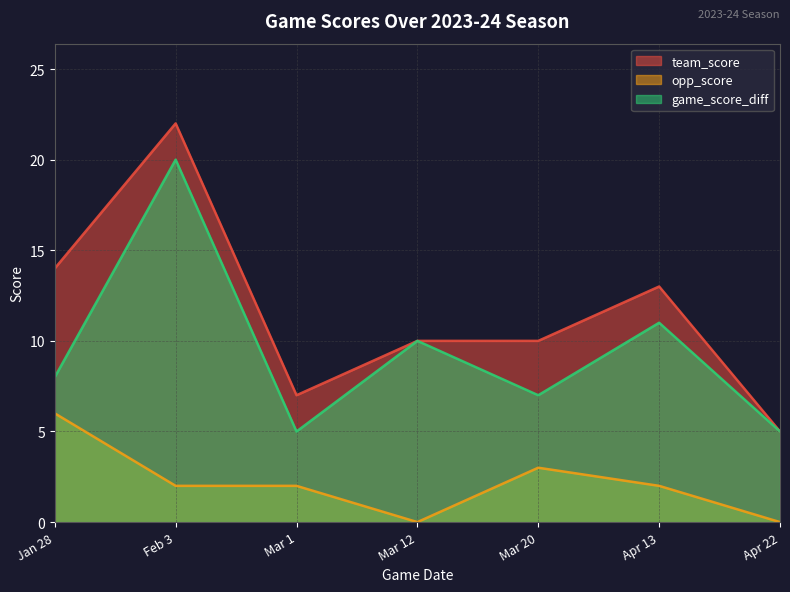

Reading right to left, transcribe all the data shown in this chart.

team_score: 5	13	10	10	7	22	14
opp_score: 0	2	3	0	2	2	6
game_score_diff: 5	11	7	10	5	20	8